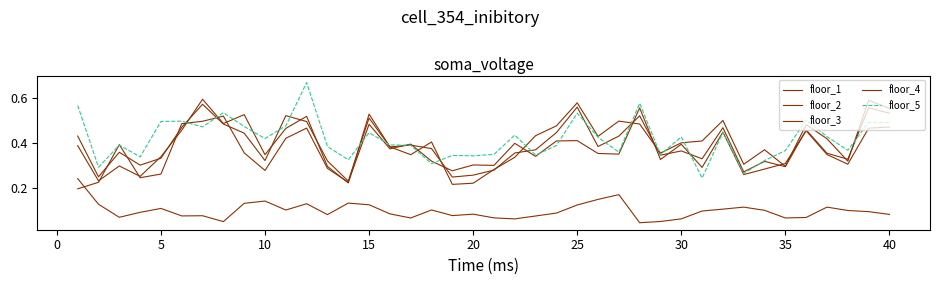

Reading left to right, what are all the values shown in this chart?

floor_1: 0.2	0.1	0.1	0.1	0.1	0.1	0.1	0.1	0.1	0.1	0.1	0.1	0.1	0.1	0.1	0.1	0.1	0.1	0.1	0.1	0.1	0.1	0.1	0.1	0.1	0.1	0.2	0.0	0.1	0.1	0.1	0.1	0.1	0.1	0.1	0.1	0.1	0.1	0.1	0.1
floor_2: 0.4	0.2	0.3	0.3	0.3	0.5	0.6	0.5	0.5	0.3	0.5	0.5	0.3	0.2	0.5	0.4	0.3	0.4	0.2	0.2	0.3	0.3	0.4	0.5	0.6	0.4	0.5	0.5	0.4	0.4	0.4	0.5	0.3	0.4	0.3	0.5	0.4	0.3	0.6	0.6
floor_3: 0.4	0.2	0.4	0.3	0.3	0.5	0.6	0.5	0.4	0.3	0.5	0.5	0.3	0.2	0.5	0.4	0.4	0.4	0.2	0.3	0.3	0.4	0.4	0.4	0.6	0.4	0.4	0.5	0.3	0.4	0.3	0.5	0.3	0.3	0.3	0.5	0.4	0.3	0.6	0.5
floor_4: 0.2	0.2	0.4	0.2	0.3	0.5	0.5	0.5	0.4	0.3	0.4	0.5	0.3	0.2	0.5	0.4	0.4	0.3	0.3	0.3	0.3	0.4	0.3	0.4	0.4	0.4	0.3	0.6	0.3	0.4	0.3	0.4	0.3	0.3	0.3	0.5	0.3	0.3	0.5	0.5
floor_5: 0.6	0.3	0.4	0.3	0.5	0.5	0.5	0.5	0.5	0.4	0.5	0.7	0.4	0.3	0.4	0.4	0.4	0.3	0.3	0.3	0.3	0.4	0.3	0.4	0.5	0.4	0.4	0.6	0.3	0.4	0.2	0.4	0.3	0.3	0.4	0.5	0.4	0.4	0.5	0.5